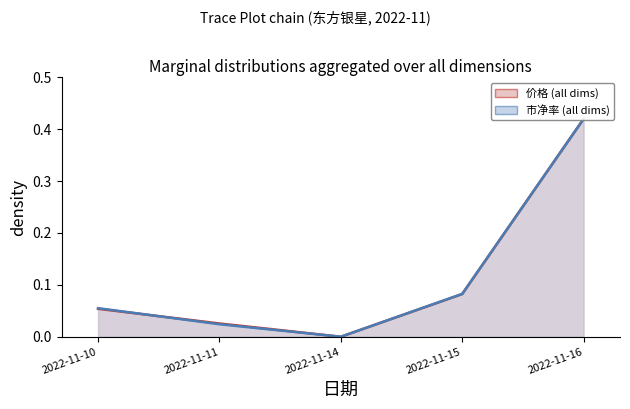

How many lines are shown in the chart?

2